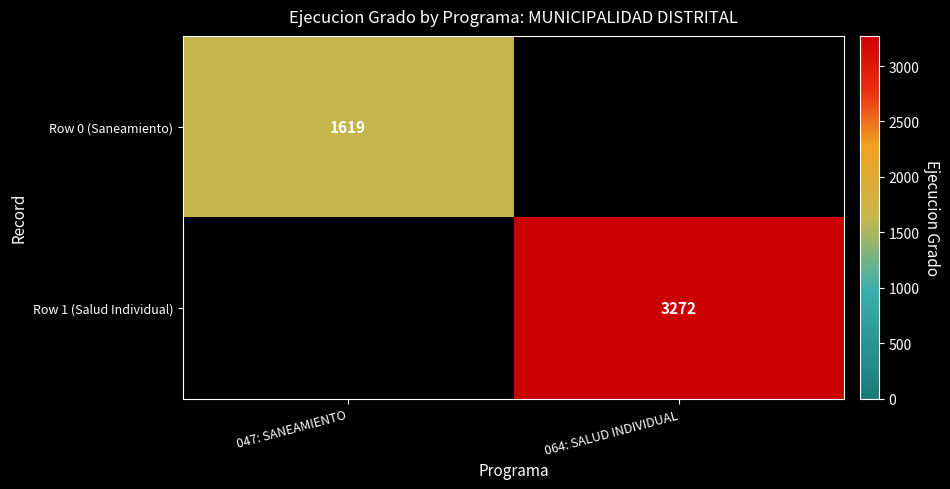

True or false: Row 1 (Salud Individual) has a value of 3272 at 064: SALUD INDIVIDUAL.

True